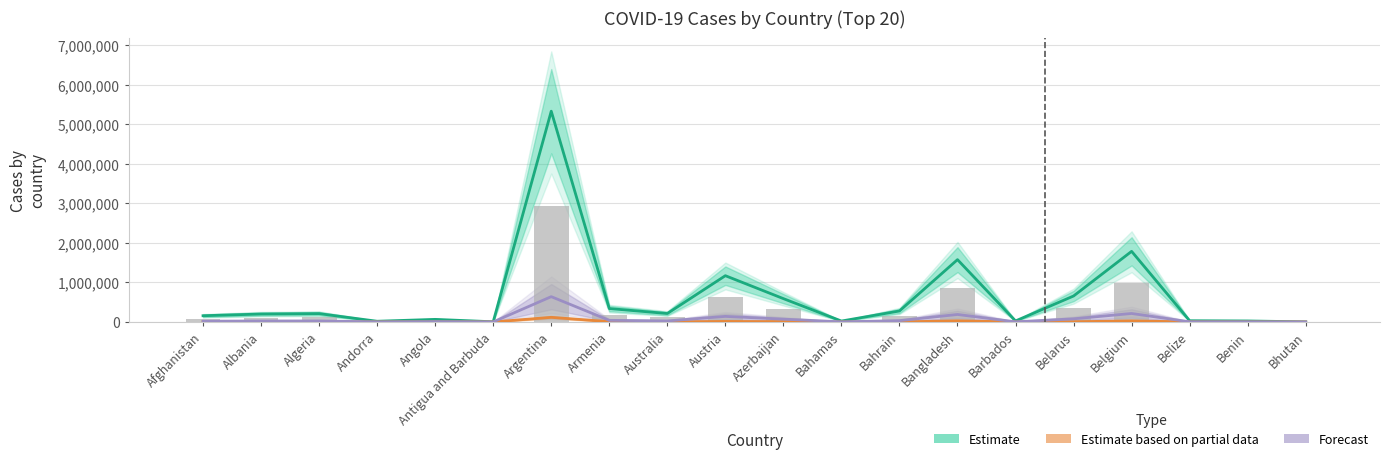

Which category has the highest value in the Estimate (Confirmed) series?

Argentina